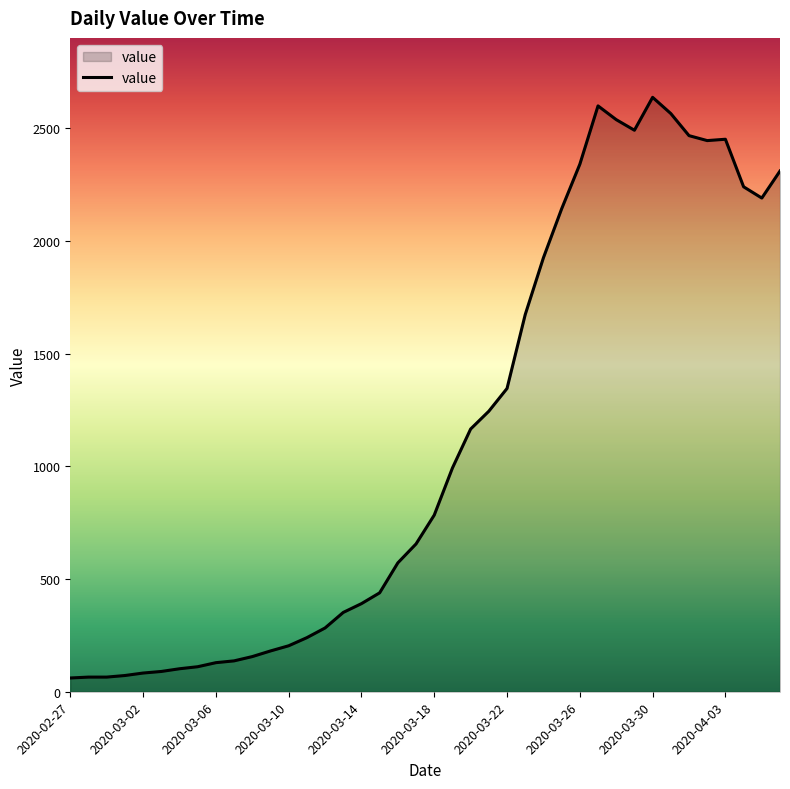

What is the difference between the maximum and minimum values?

2577